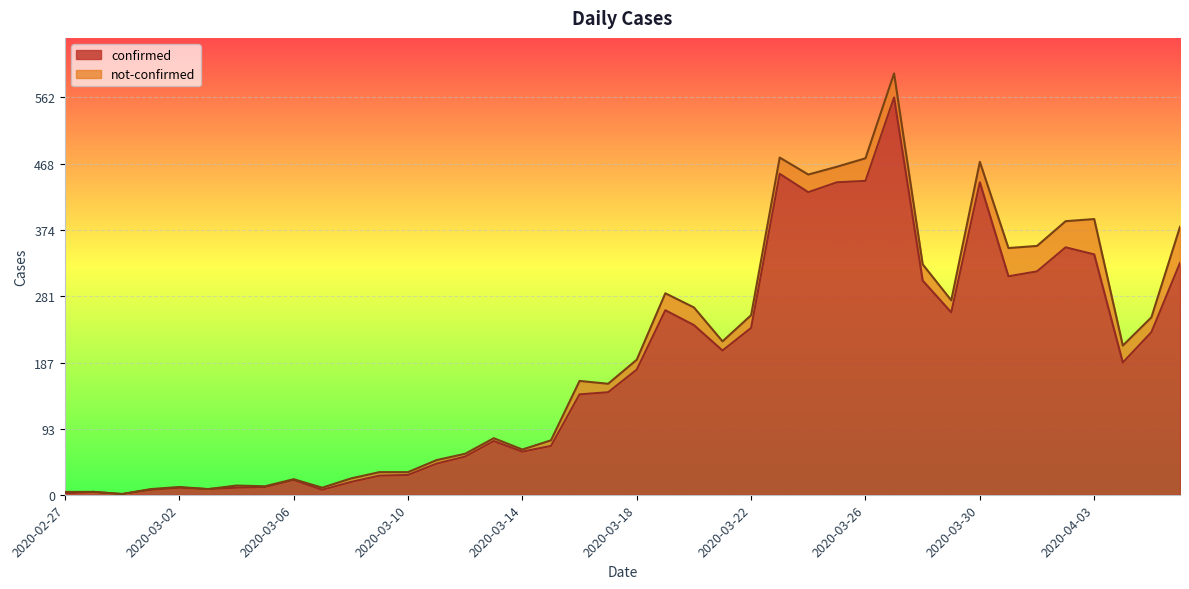

What is the maximum value for confirmed?

562